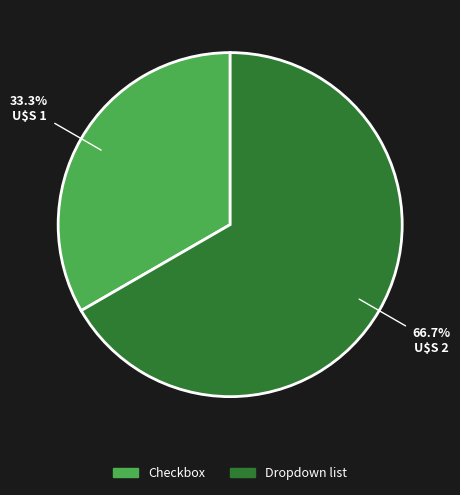

Which slice is the largest?

Dropdown list